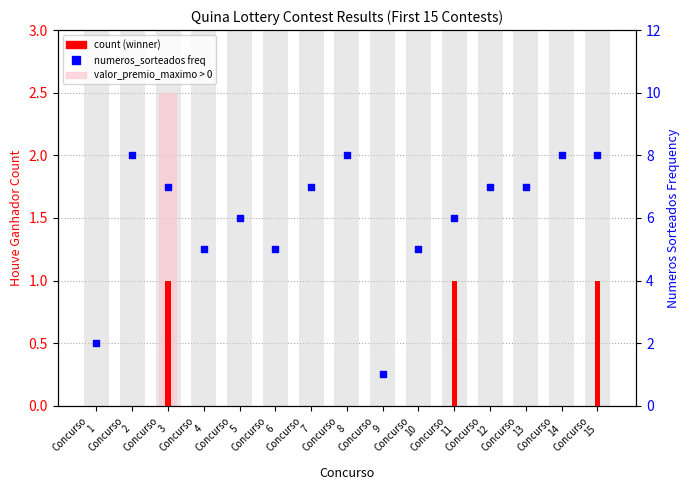

At how many categories does at least one series exceed 0?

15